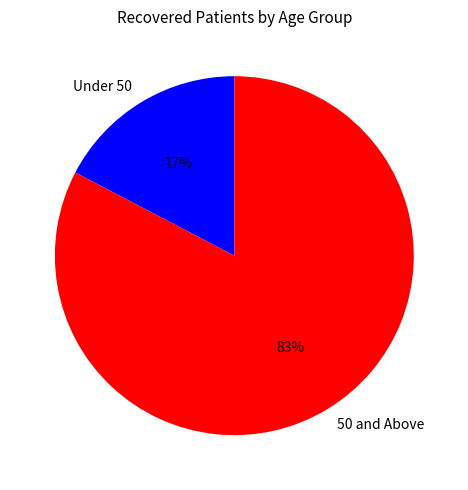

Is there a majority slice in this chart?

Yes